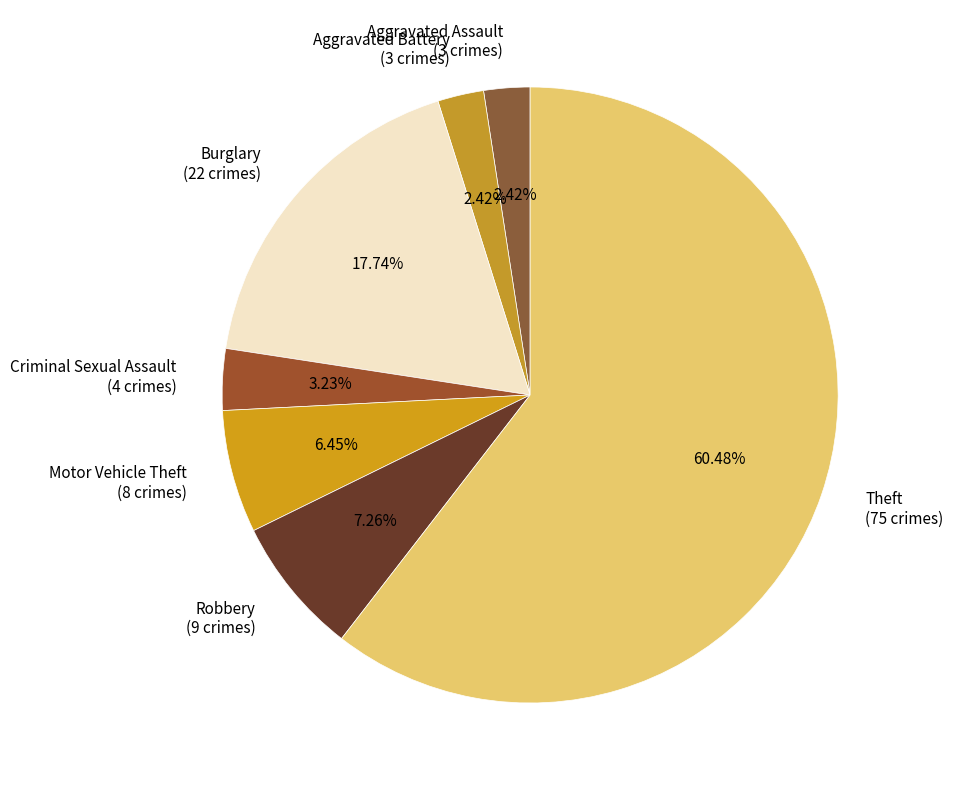

To the nearest percent, what portion does Robbery represent?

7%